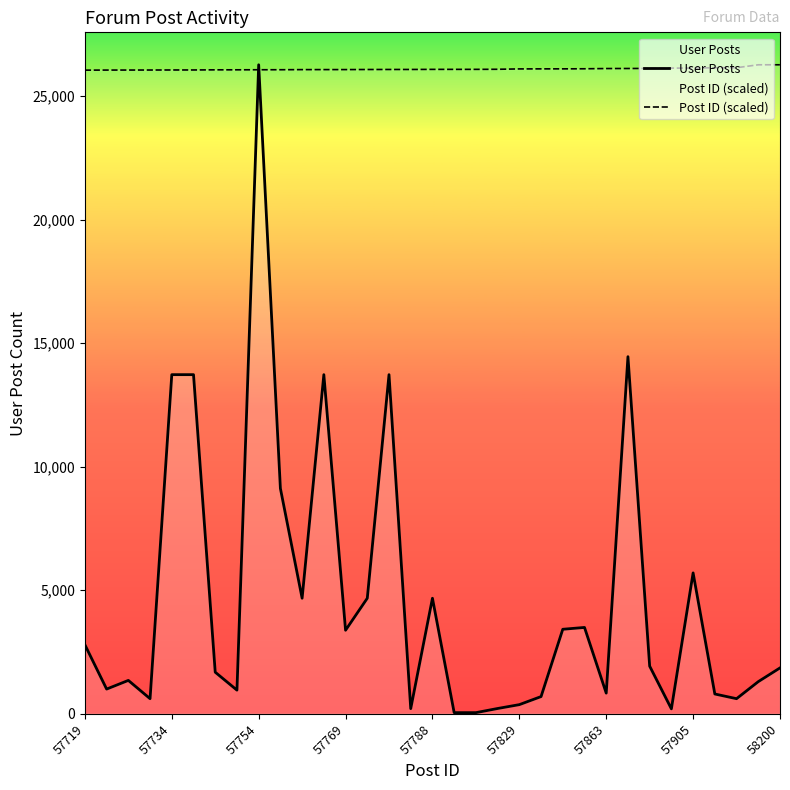

At how many categories does at least one series exceed 17916?

33